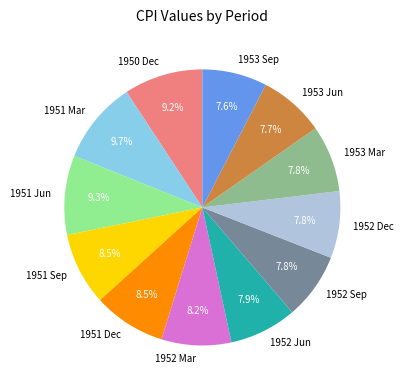

Is 1952 Dec the majority of the pie?

No